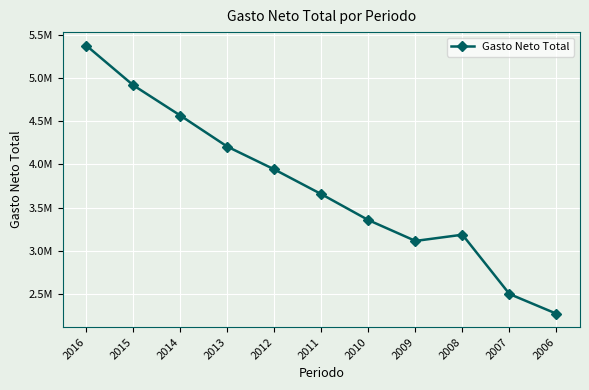

List the labels in order of value, largest first.

2016, 2015, 2014, 2013, 2012, 2011, 2010, 2008, 2009, 2007, 2006